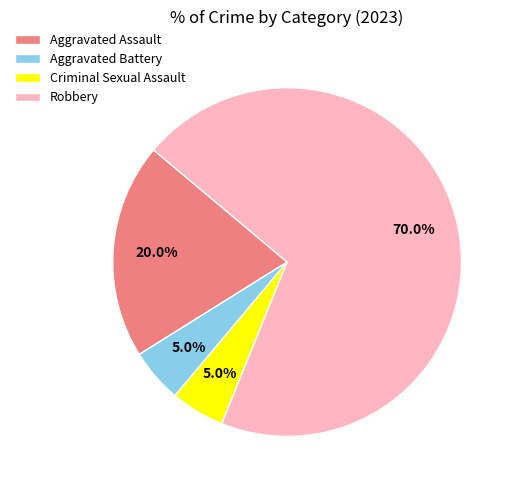

Which category accounts for the majority?

Robbery